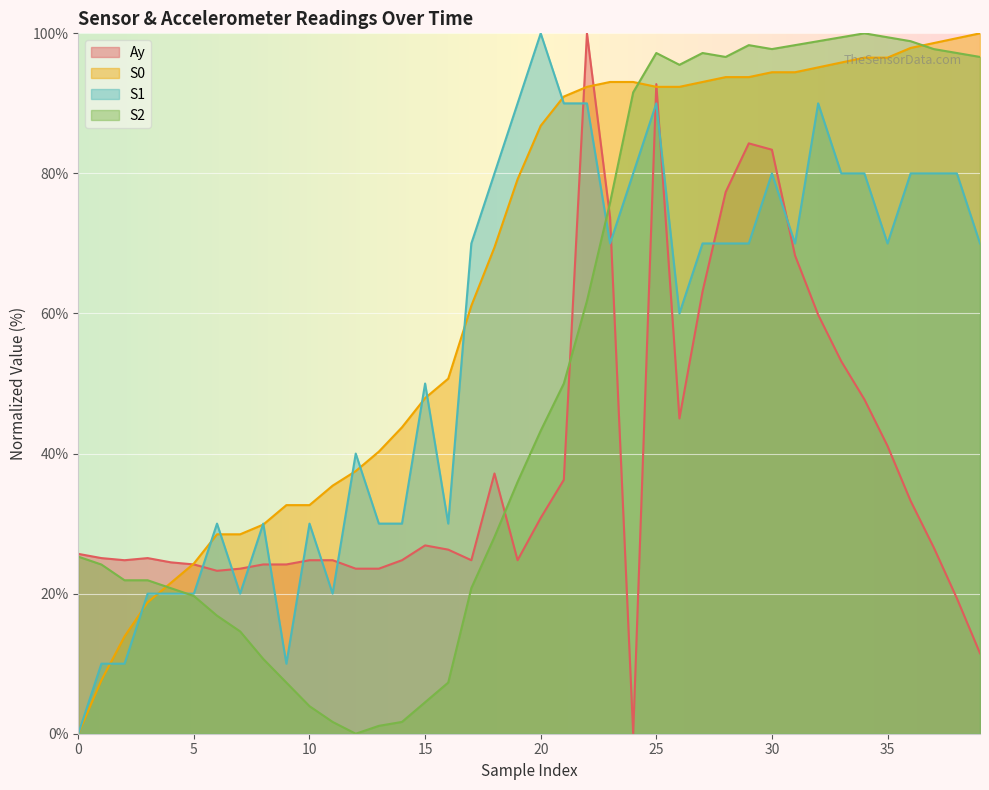

What are all the series names shown in the legend?

Ay, S0, S1, S2